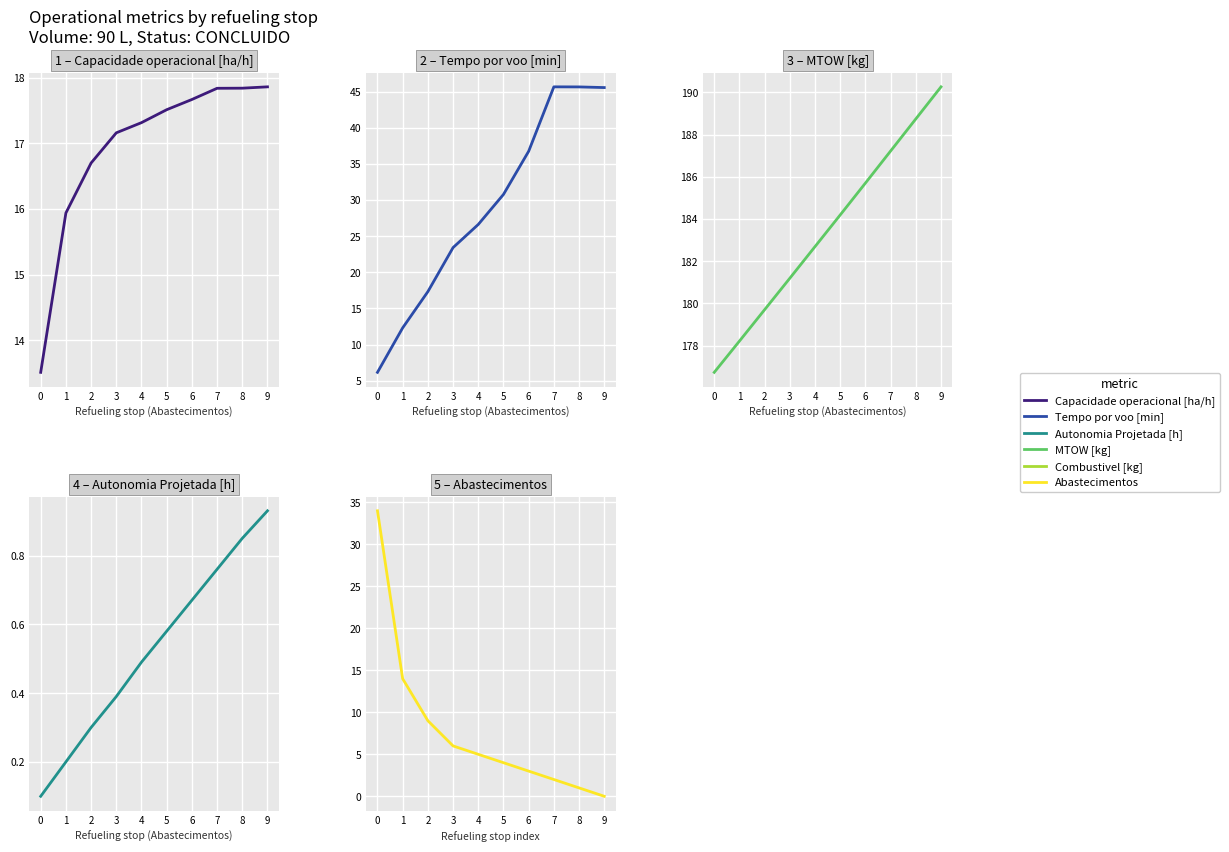

What is the value of the Capacidade operacional [ha/h] point at the 5th from the left?

17.3